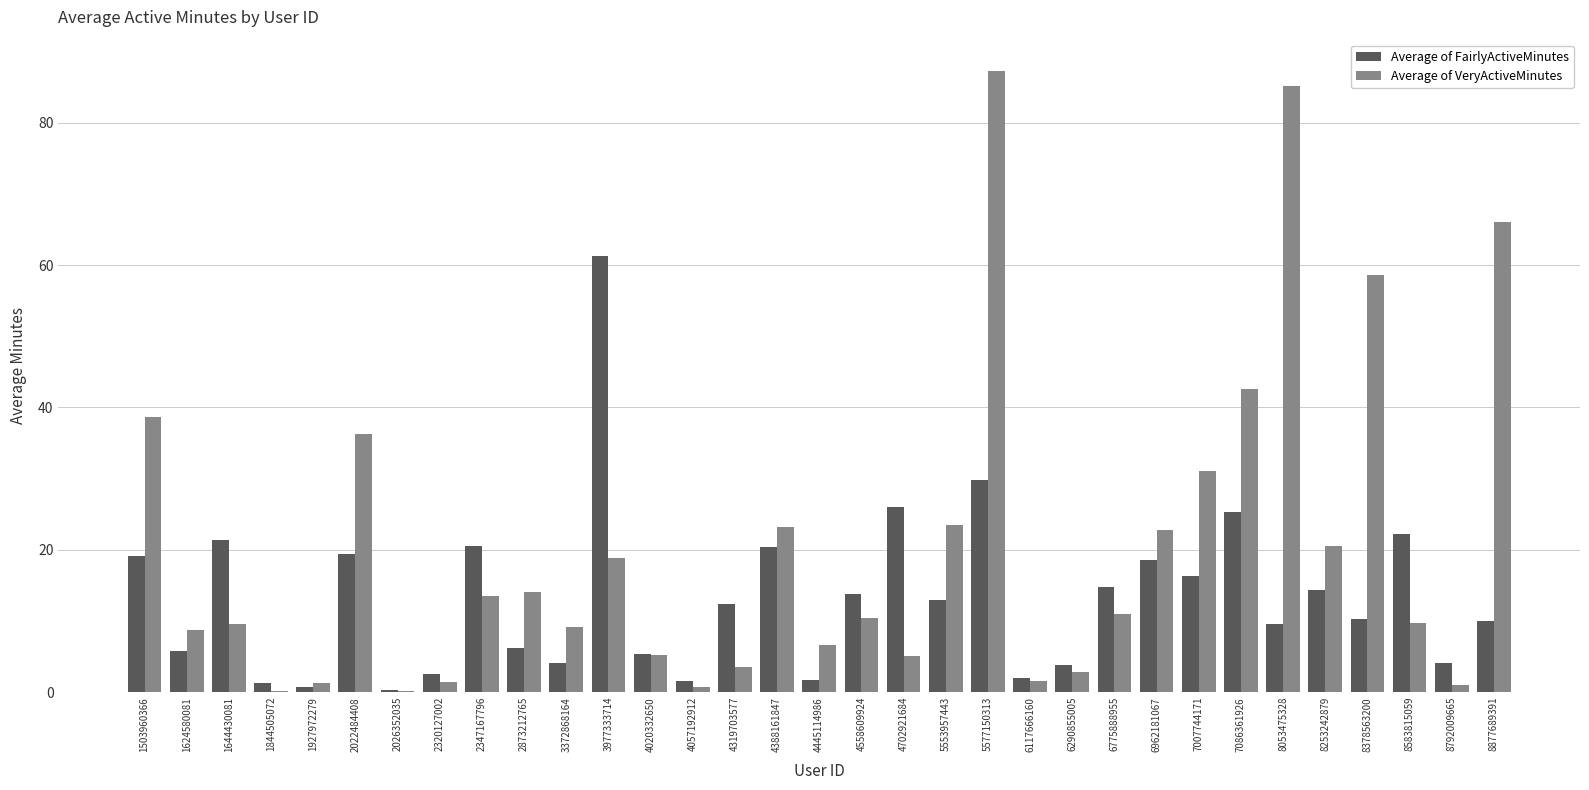

Is it true that Average of VeryActiveMinutes equals 11.0 at 6775888955?

True